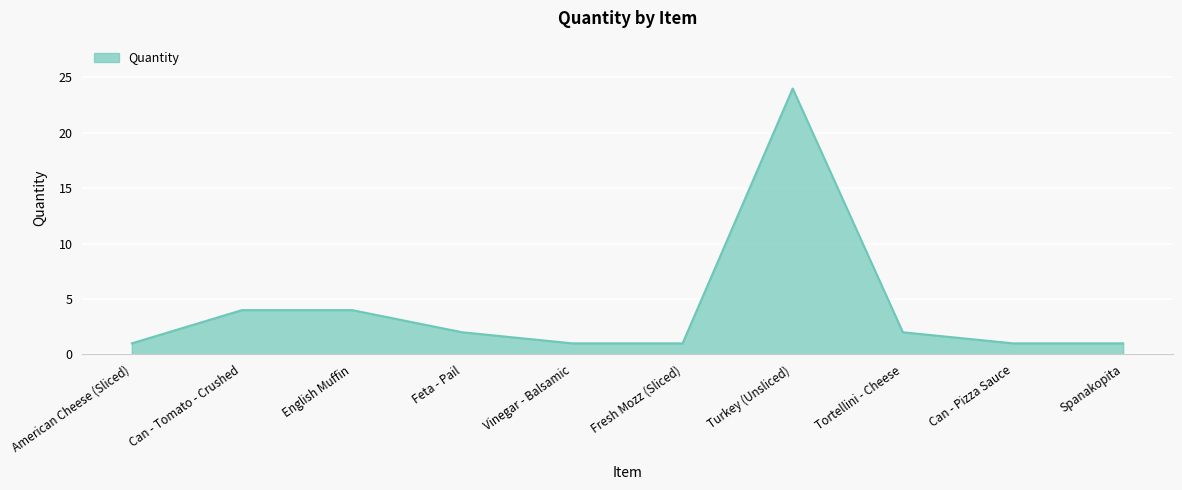

Reading left to right, transcribe all the data shown in this chart.

American Cheese (Sliced)=1	Can - Tomato - Crushed=4	English Muffin=4	Feta - Pail=2	Vinegar - Balsamic=1	Fresh Mozz (Sliced)=1	Turkey (Unsliced)=24	Tortellini - Cheese=2	Can - Pizza Sauce=1	Spanakopita=1